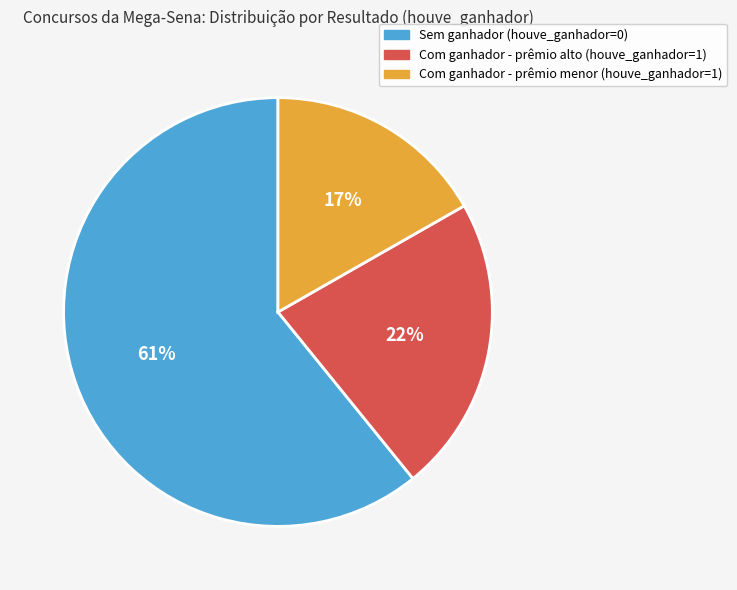

To the nearest percent, what is the difference between the largest and smallest slice percentages?

44%